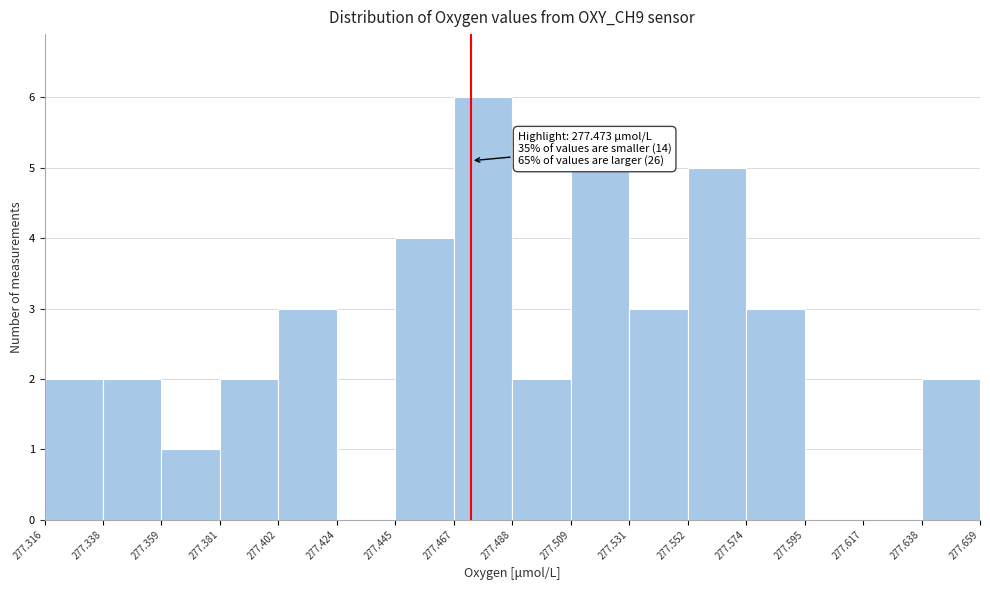

Over which range of the x-axis is the bar tallest?

277.467 to 277.488